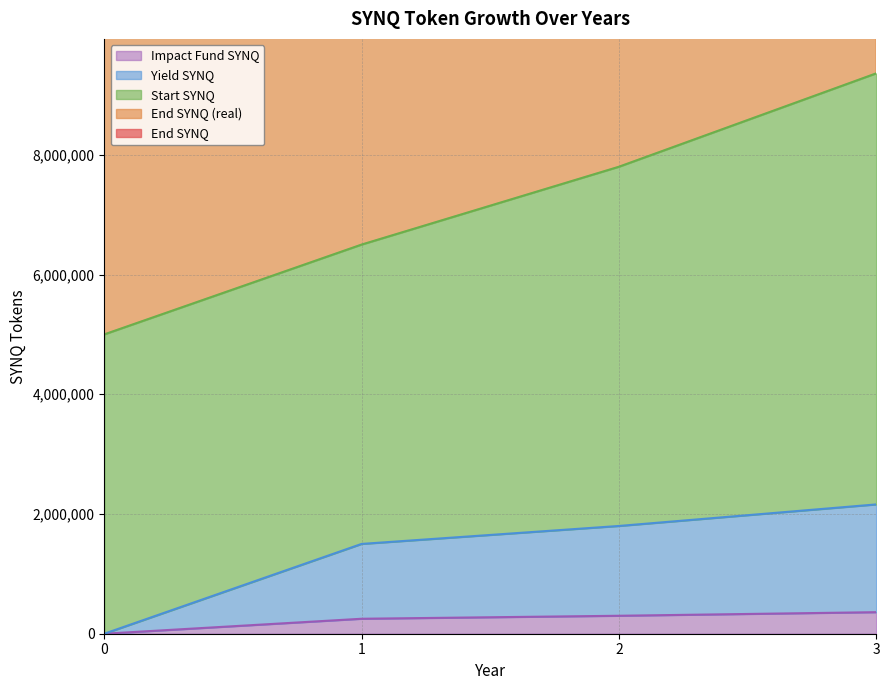

True or false: Yield SYNQ and Impact Fund SYNQ cross at least once.

False